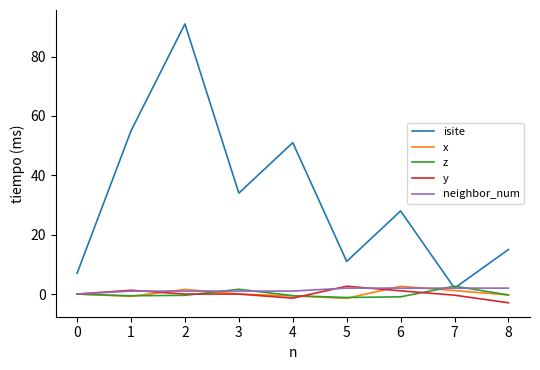

What is the approximate value of y at 6?

1.1